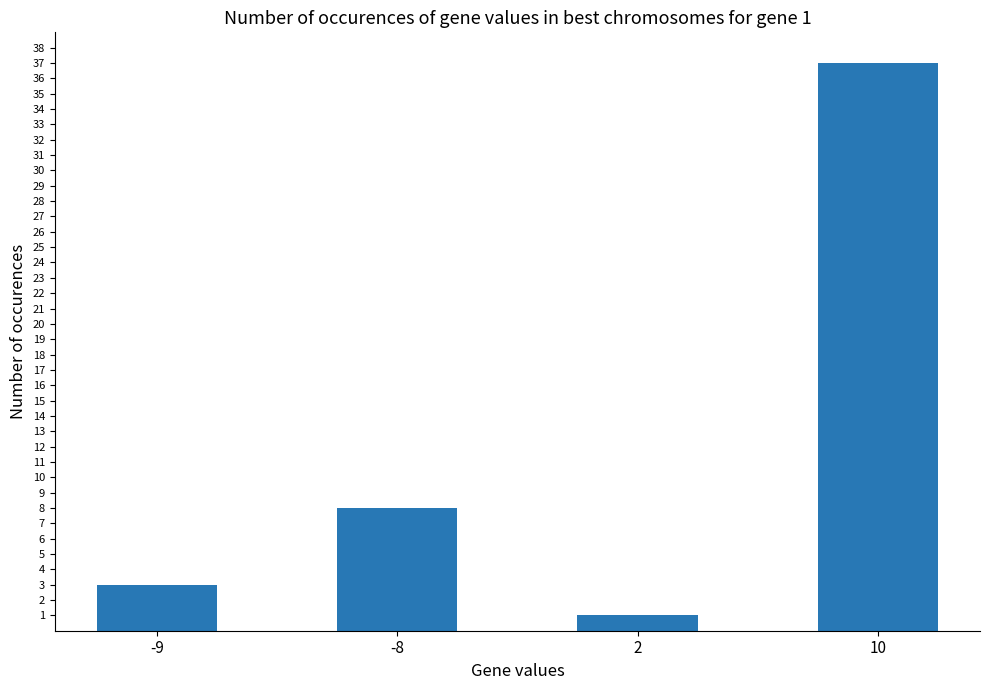

What is the maximum value shown in the chart?

37